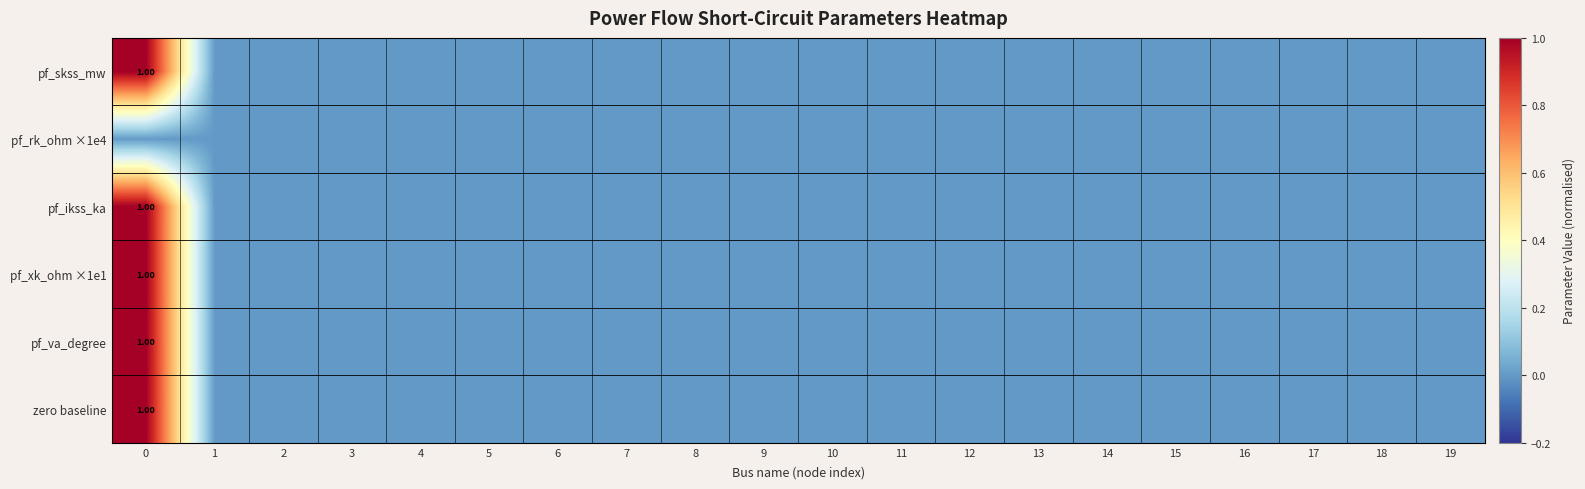

List the series in order of their peak value, highest first.

pf_skss_mw, pf_ikss_ka, pf_xk_ohm ×1e1, pf_va_degree, zero baseline, pf_rk_ohm ×1e4